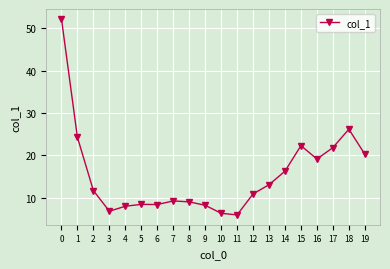

Is it true that the value at 15 is 5.3?

False